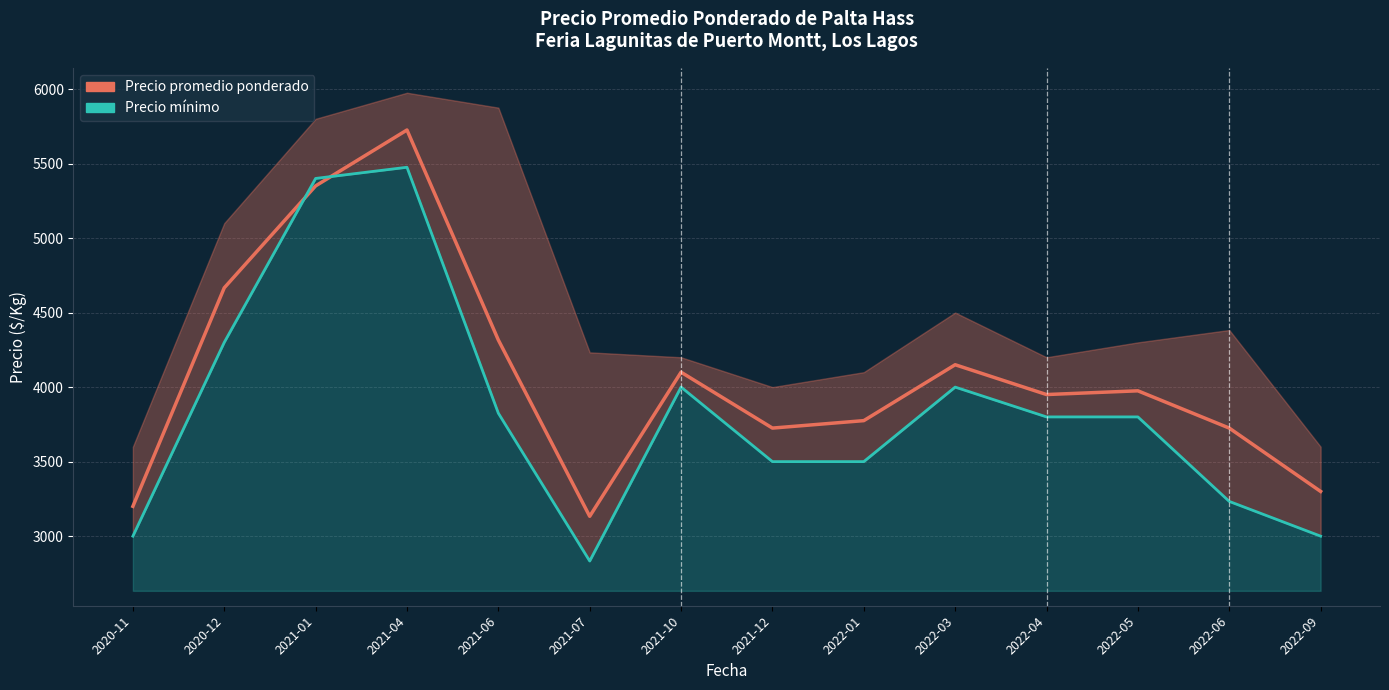

How many values in the Precio mínimo series are below 3800?

6